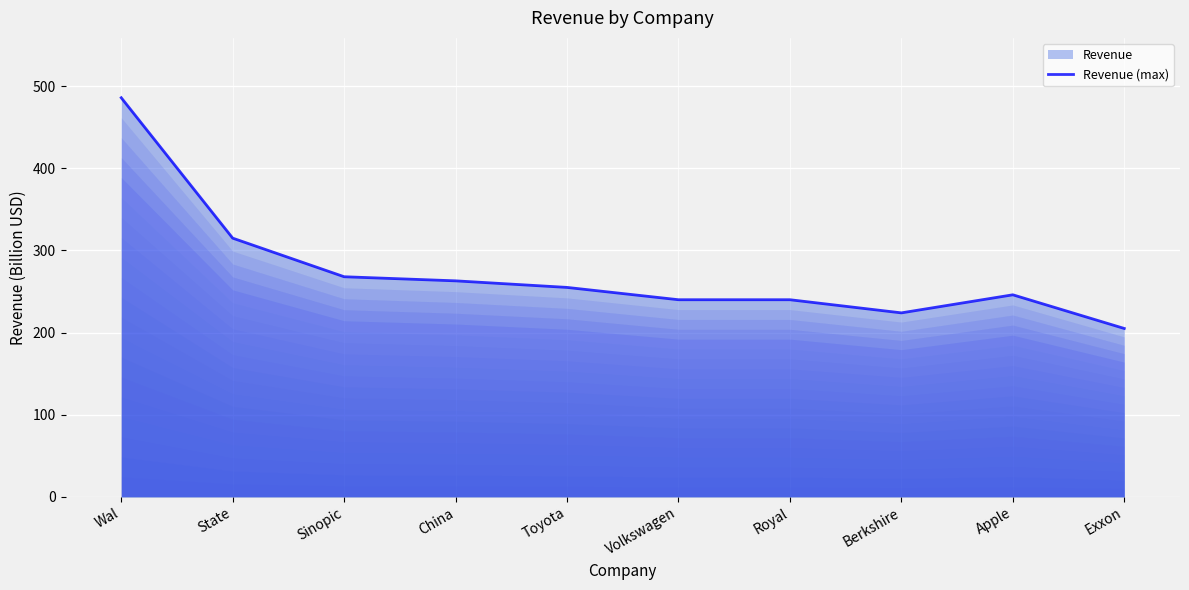

What is the label of the 6th point from the left?

Volkswagen